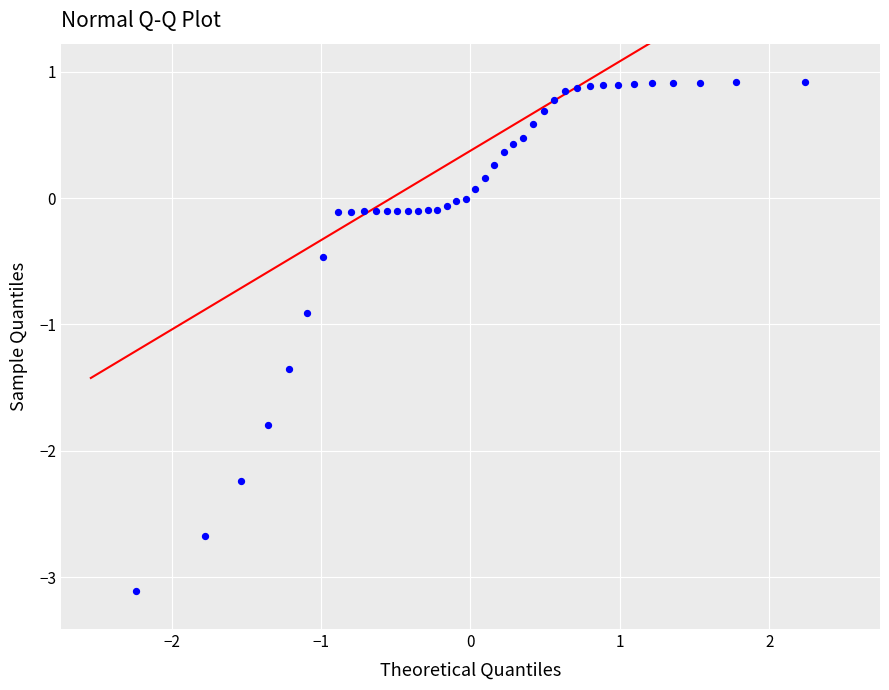

What is the range of Y values (max minus min)?

4.0